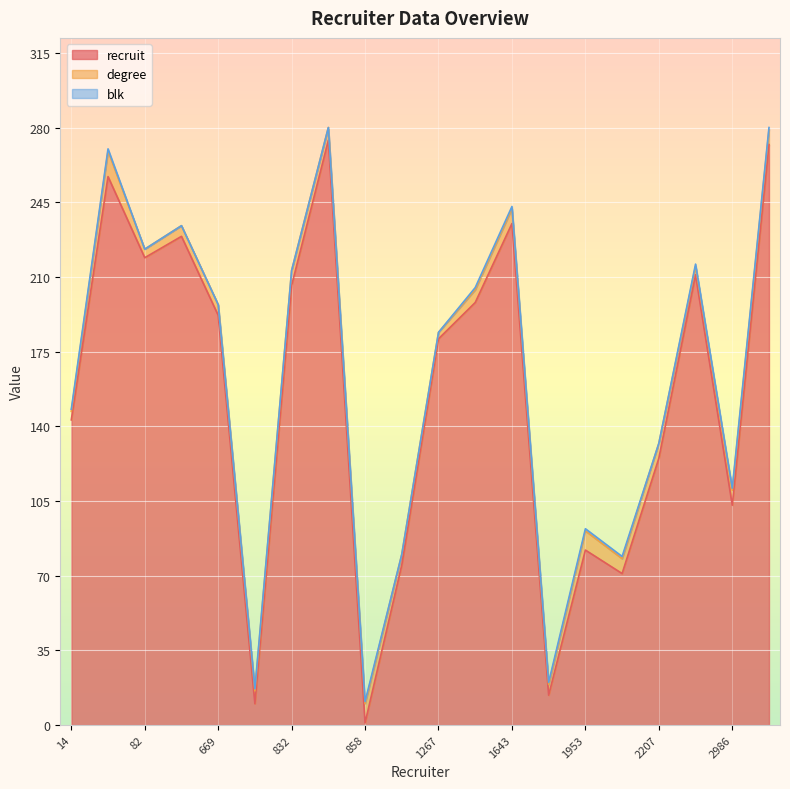

True or false: degree has more than 2 points higher than both neighbors.

True